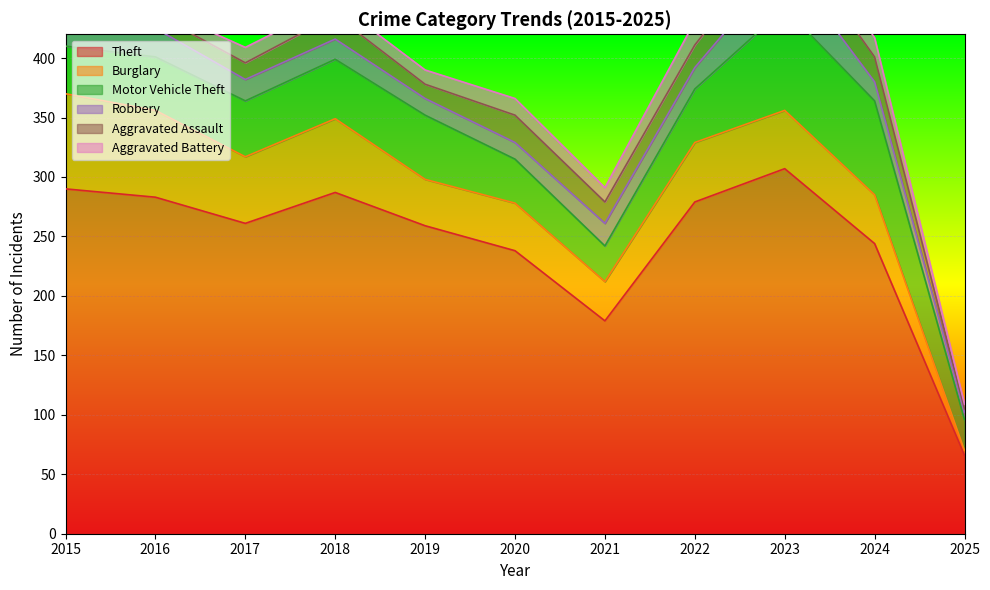

Where is Aggravated Assault nearest to the value 14?

2017